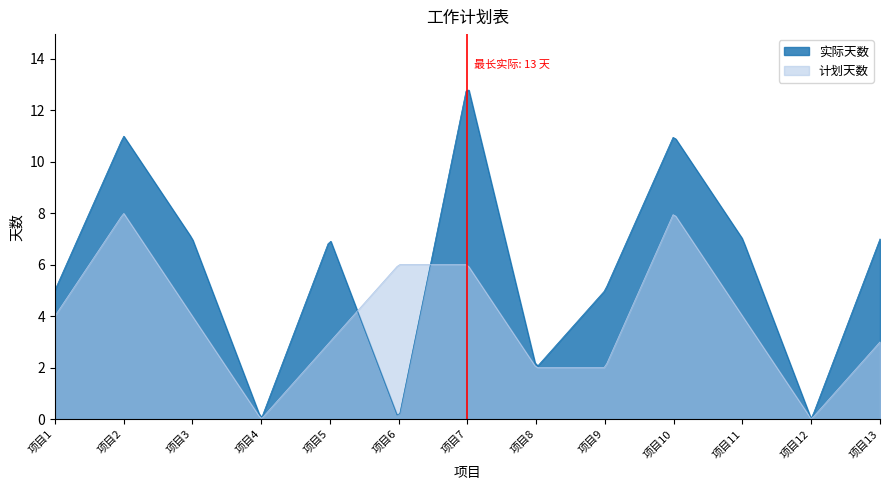

Which has a higher value, 项目9 or 项目5?

项目5